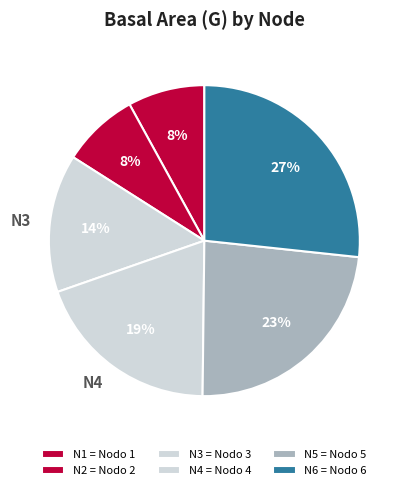

Is it true that N6 is 27% of the pie?

True